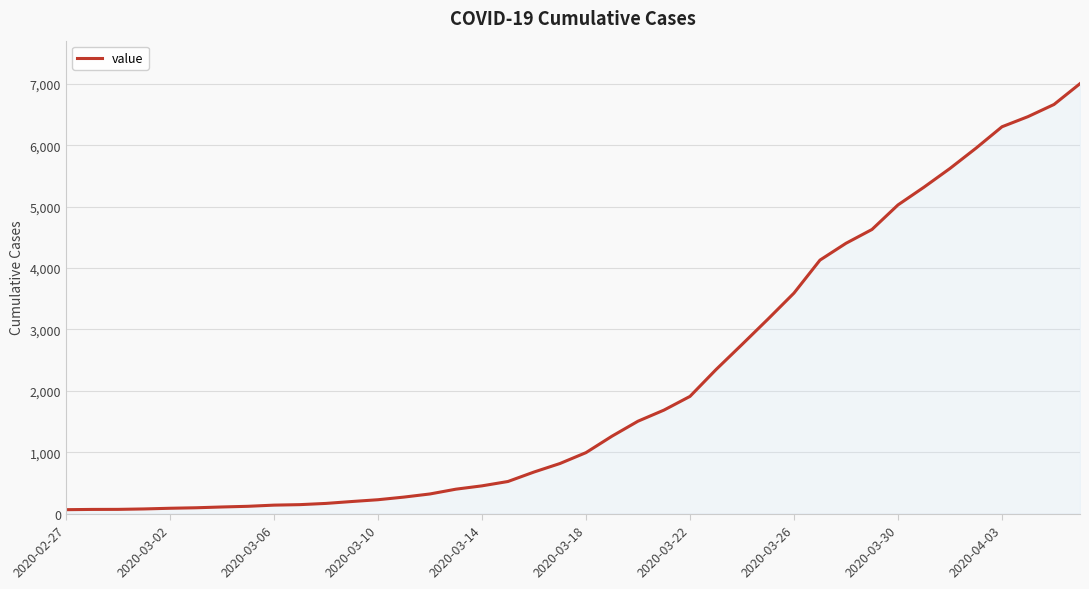

What is the sum of all values?

85740